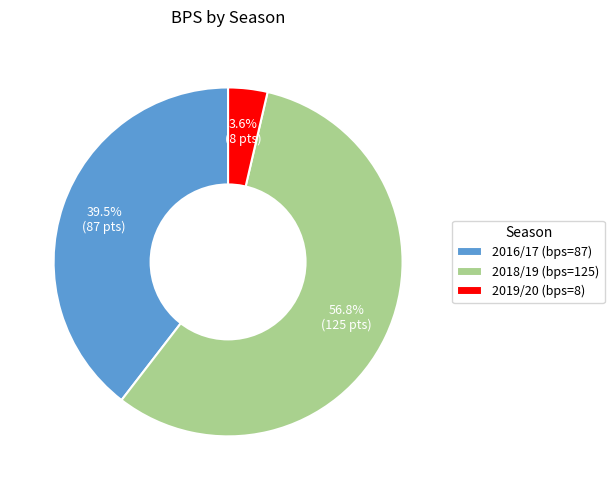

What is the majority slice?

2018/19 (bps=125)